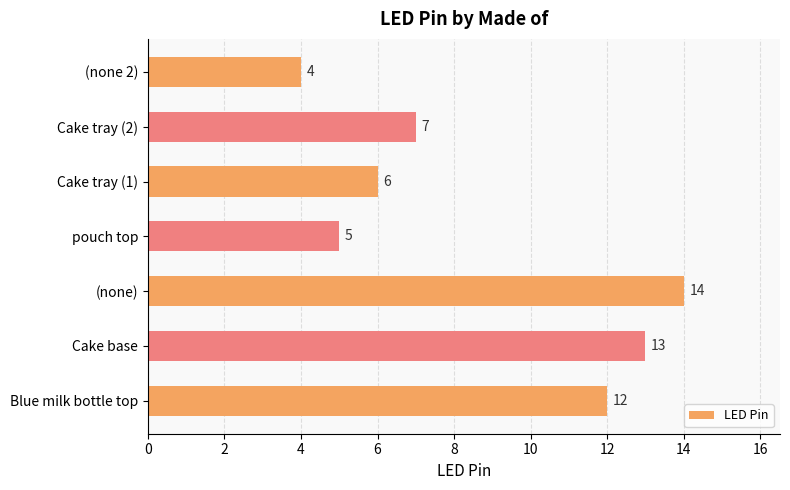

What is the average value?

9